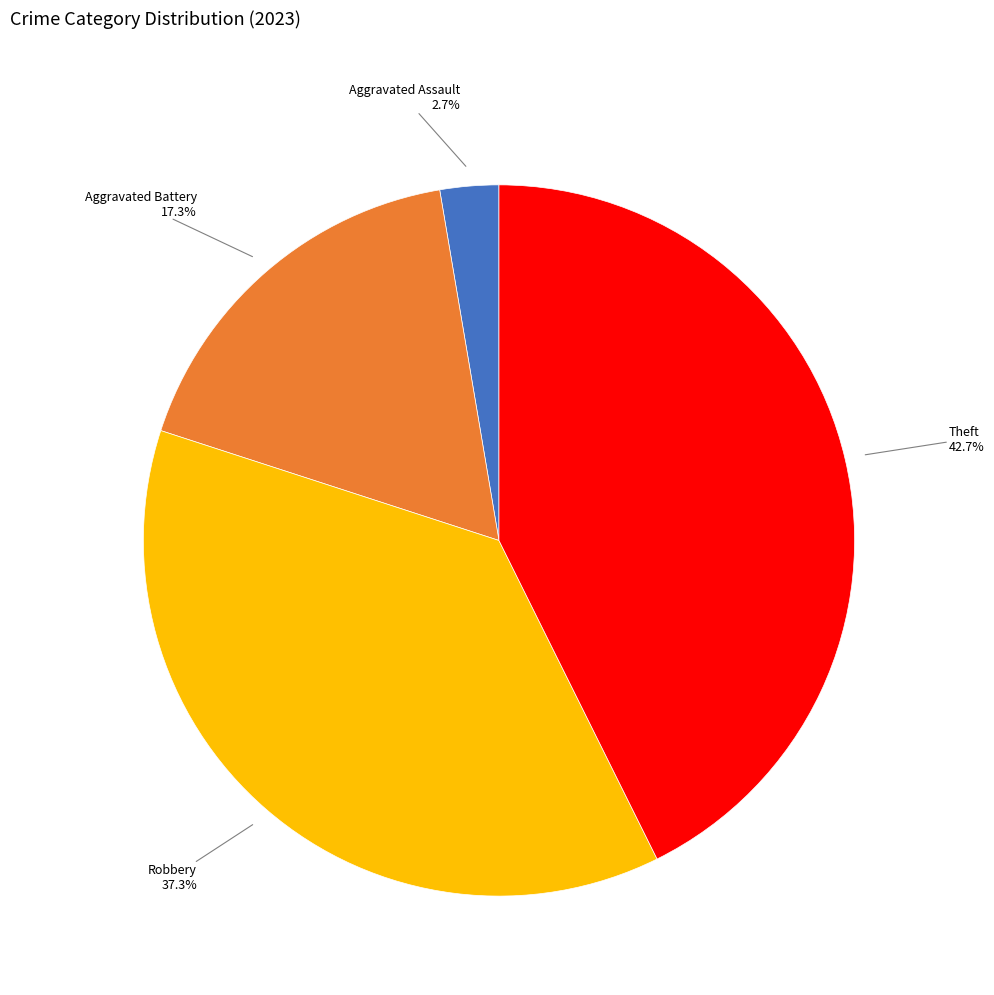

To the nearest percent, what is the difference between the largest and smallest slice percentages?

40%